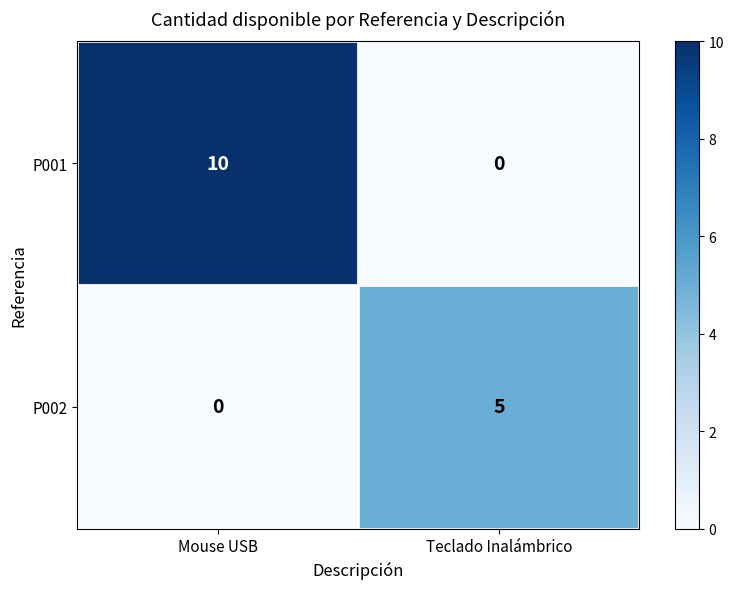

What is the spread (max minus min) of values at Mouse USB?

10